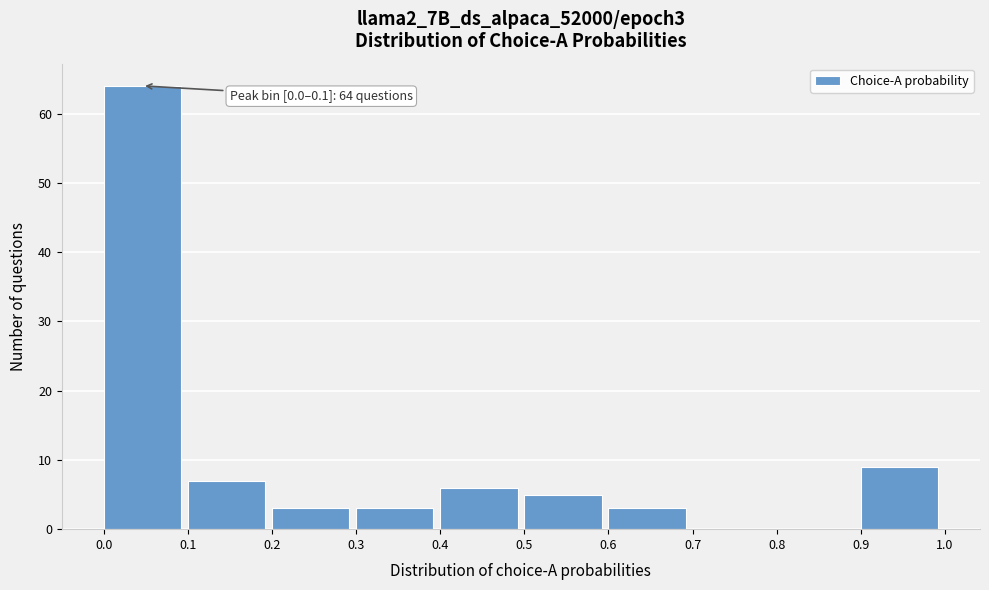

Over which range of the x-axis is the bar tallest?

0.0 to 0.1